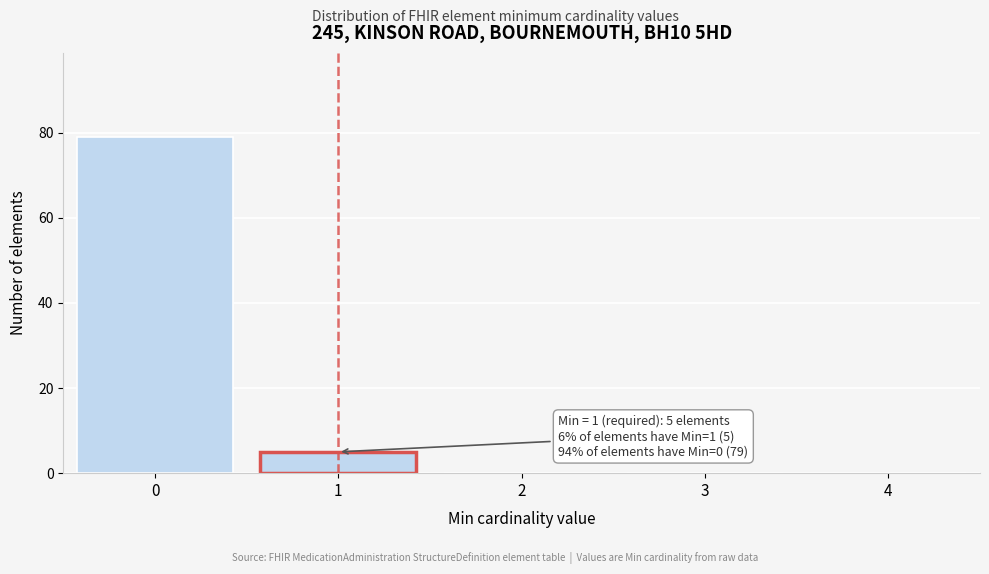

Reading right to left, extract all data points from this chart.

4=0	3=0	2=0	1=5	0=79